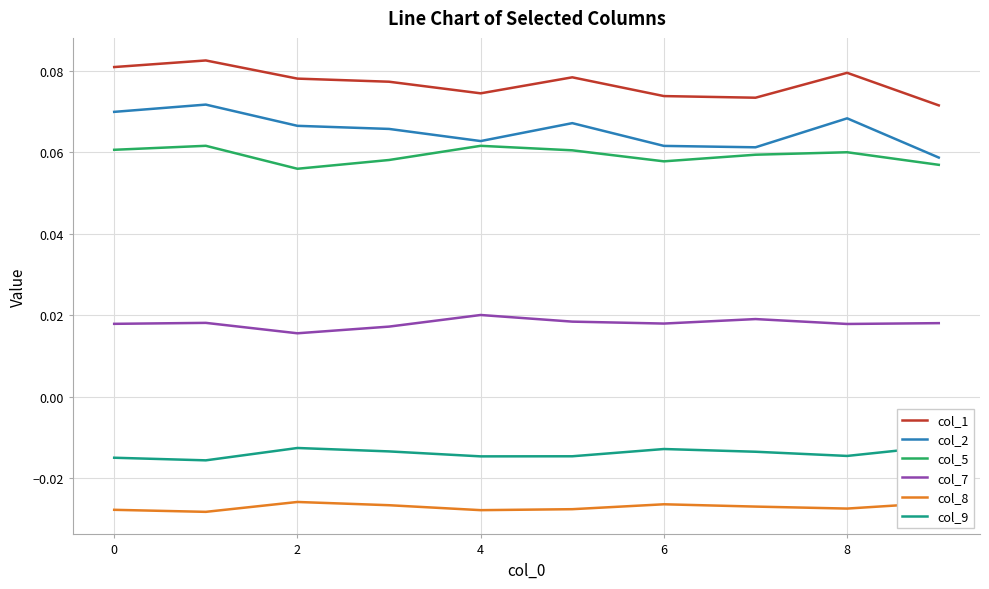

How many distinct data groups are displayed?

6